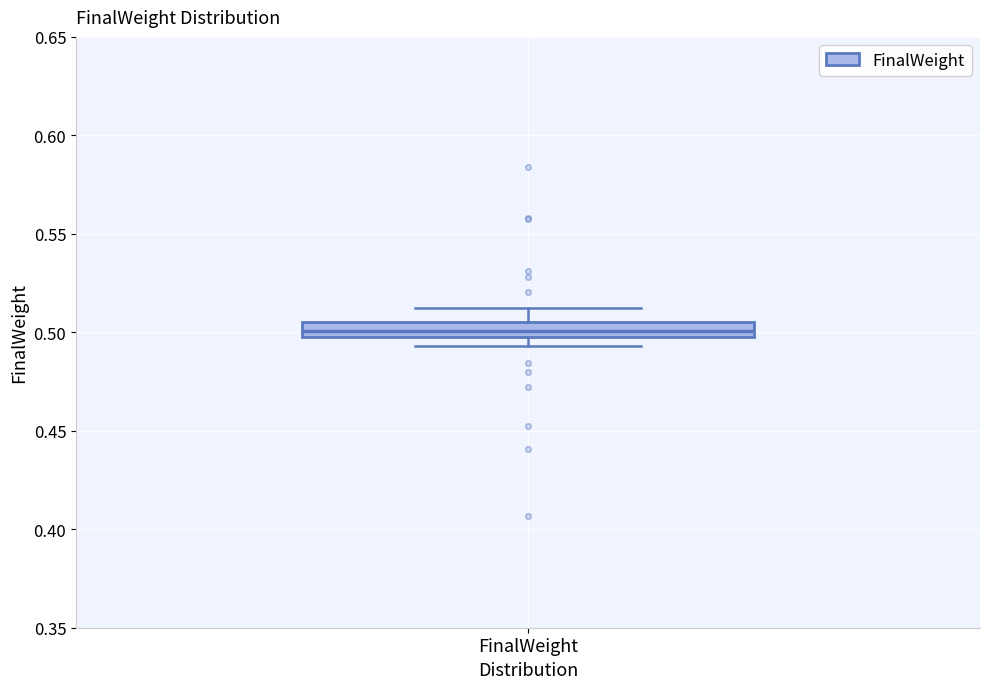

Where is the upper edge of the box for FinalWeight on the y-axis? The values are not printed on the chart, so give them approximately, as read against the axis.

0.505